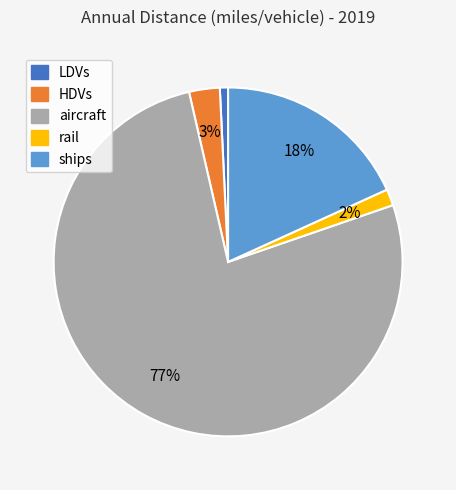

To the nearest percent, what is the average slice percentage?

20%